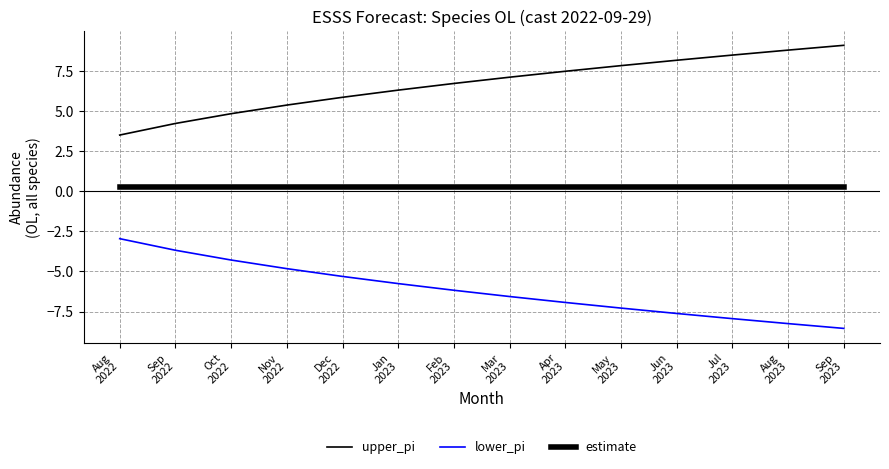

What position from the left is Feb
2023?

7